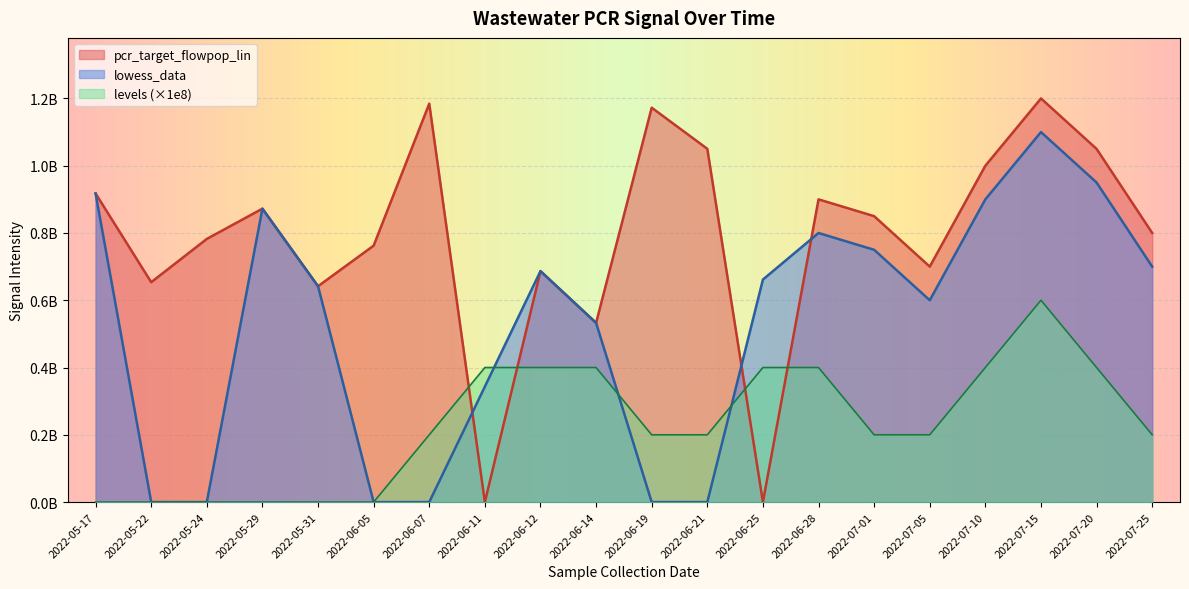

How many categories are shown in the chart?

20